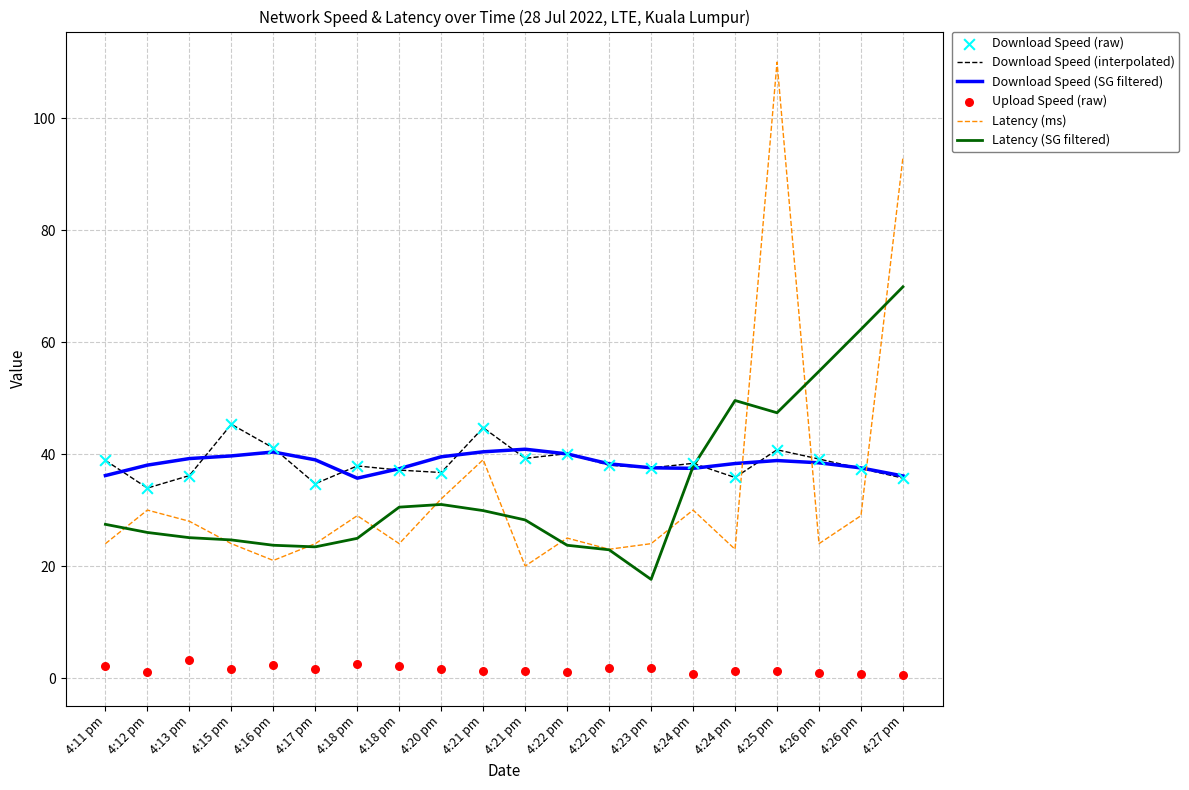

Which series has the largest Y range (max minus min)?

Latency (ms)